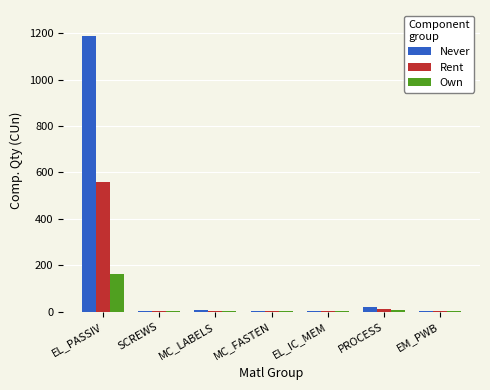

What is the sum of all Never values?

1219